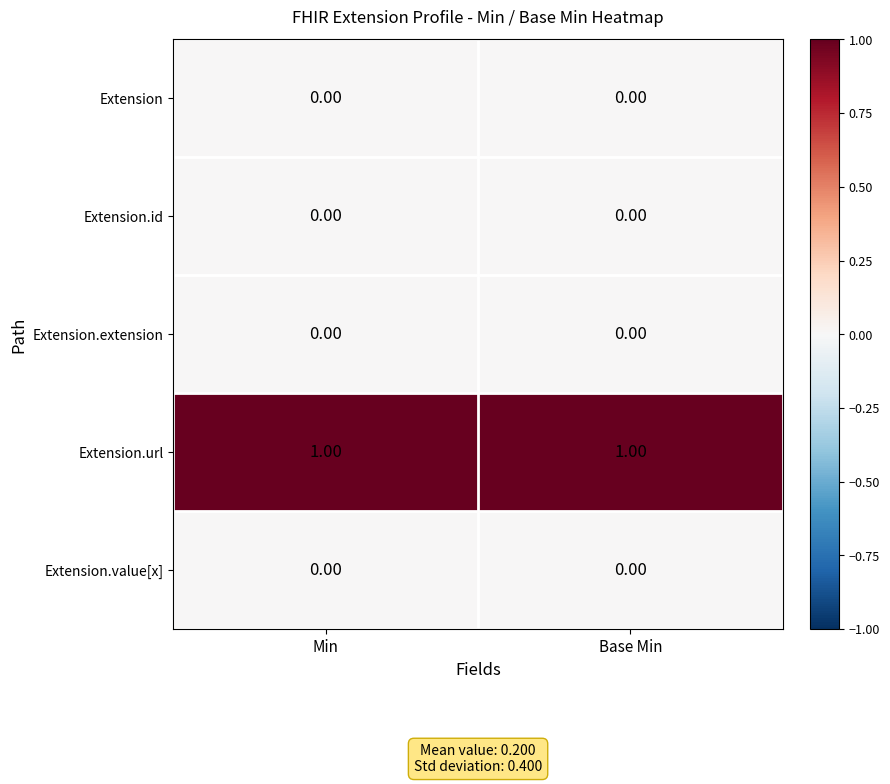

At how many categories does at least one series exceed 0?

2